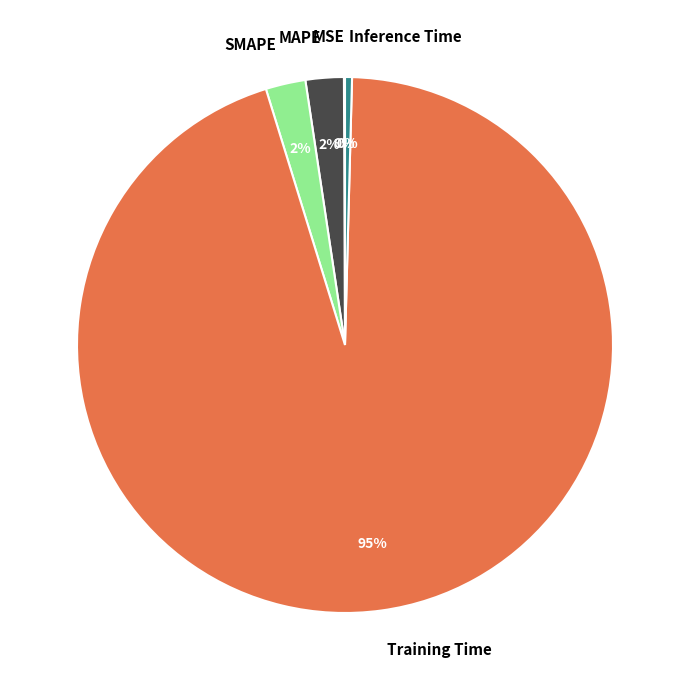

Do Training Time and Inference Time together represent more than half of the pie?

Yes